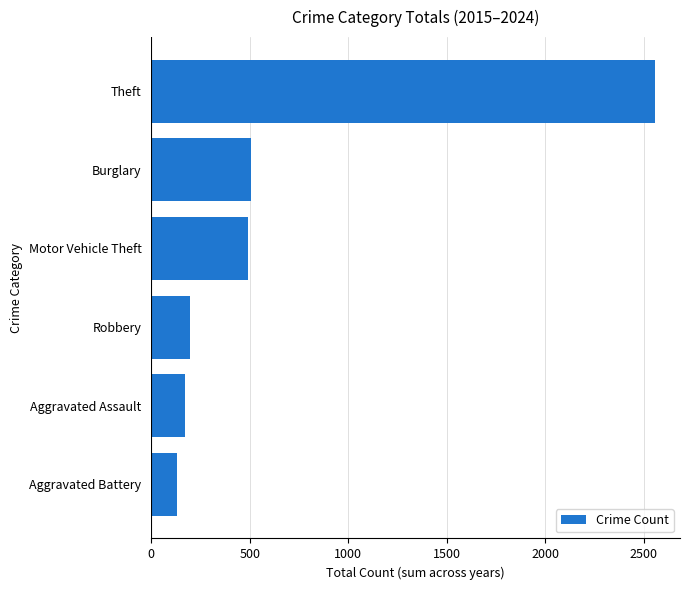

Read the value at Motor Vehicle Theft.

492